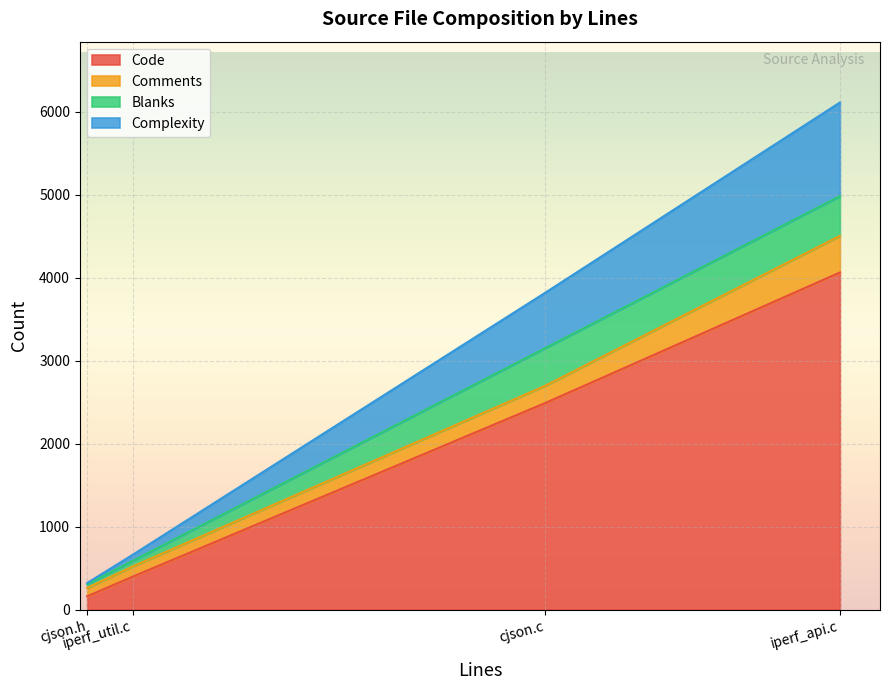

True or false: Complexity and Code cross at least once.

False